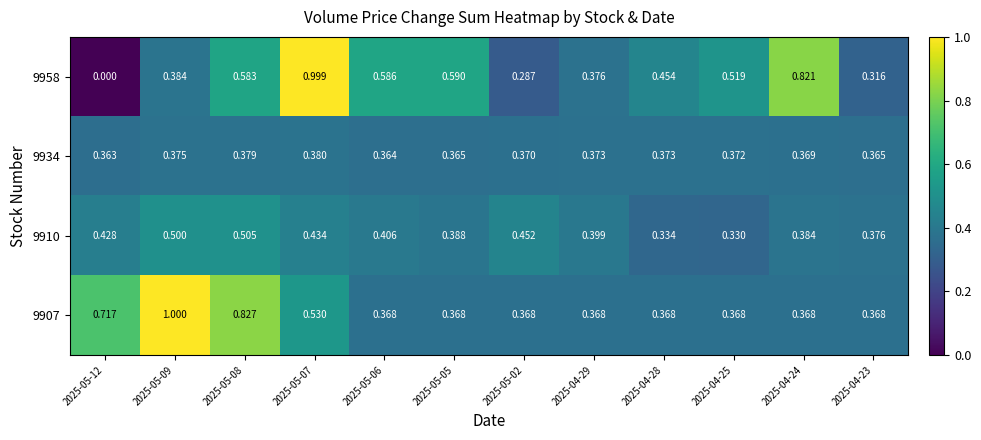

Is the value of 9907 at 2025-04-29 greater than the value of 9958 at 2025-05-12?

Yes